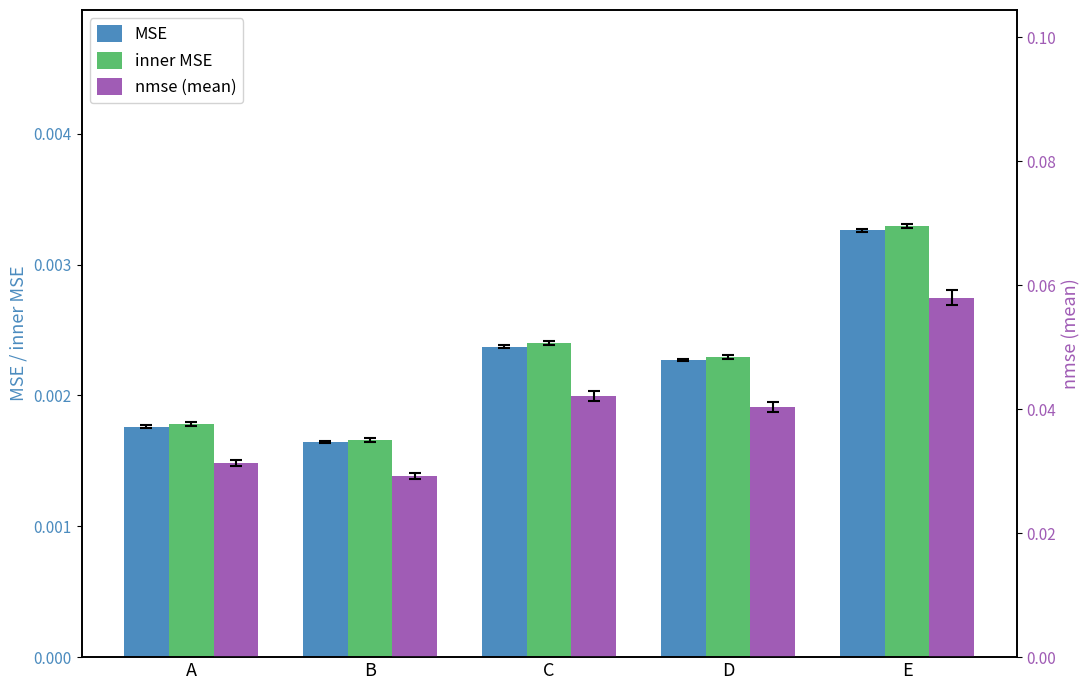

Count the number of data series in this chart.

3